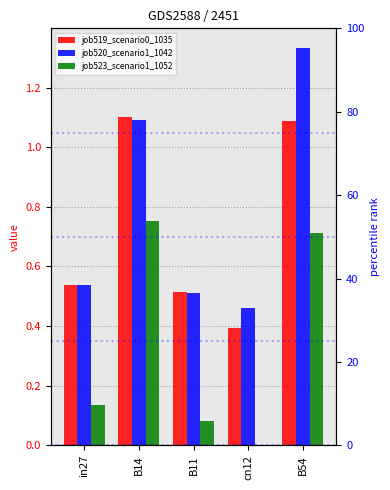

What is the label of the 4th bar from the right?

B14